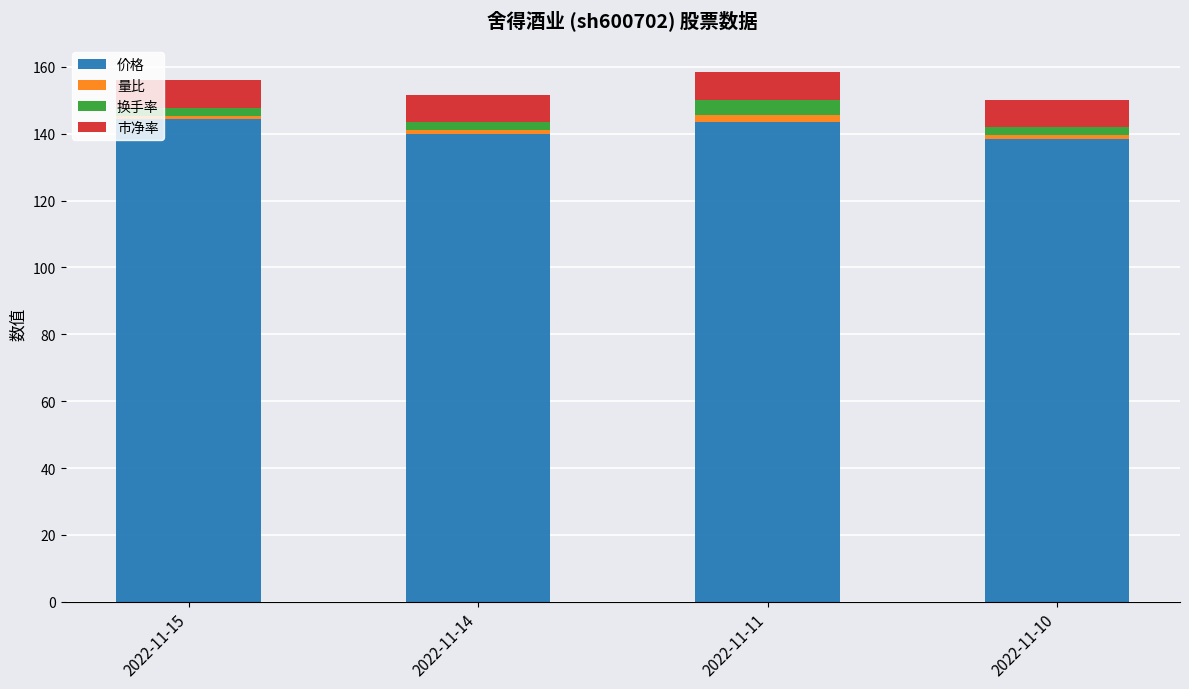

What is the lowest value of the 价格 series?

138.4